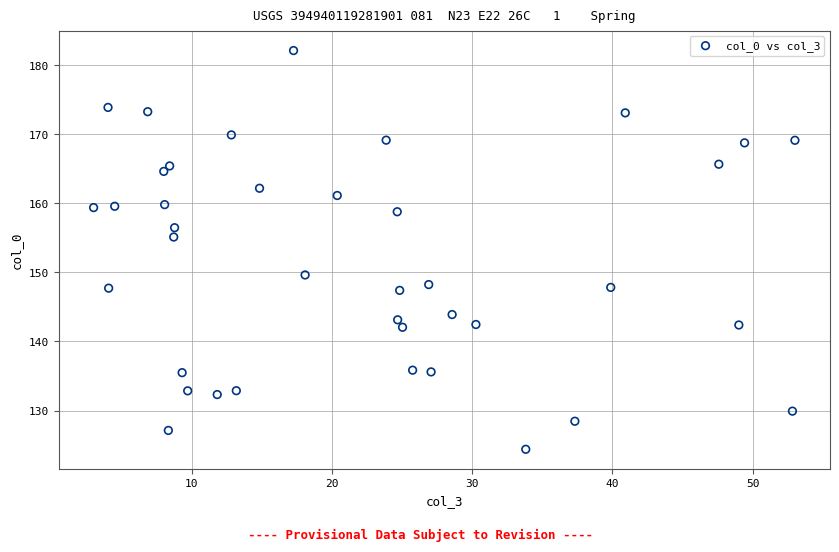

What Y value in the scatter plot is closest to 153?

155.1